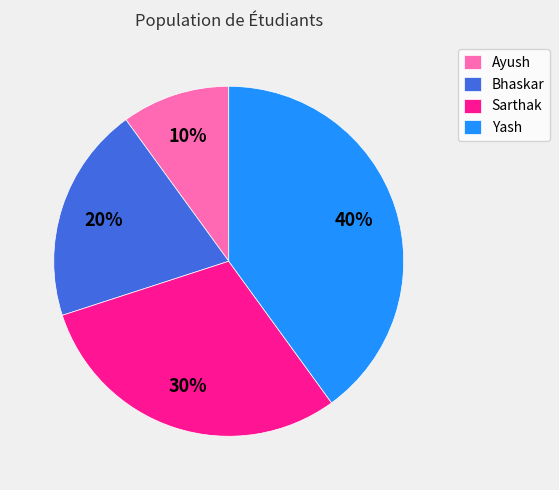

What is the smallest slice in the pie chart?

Ayush